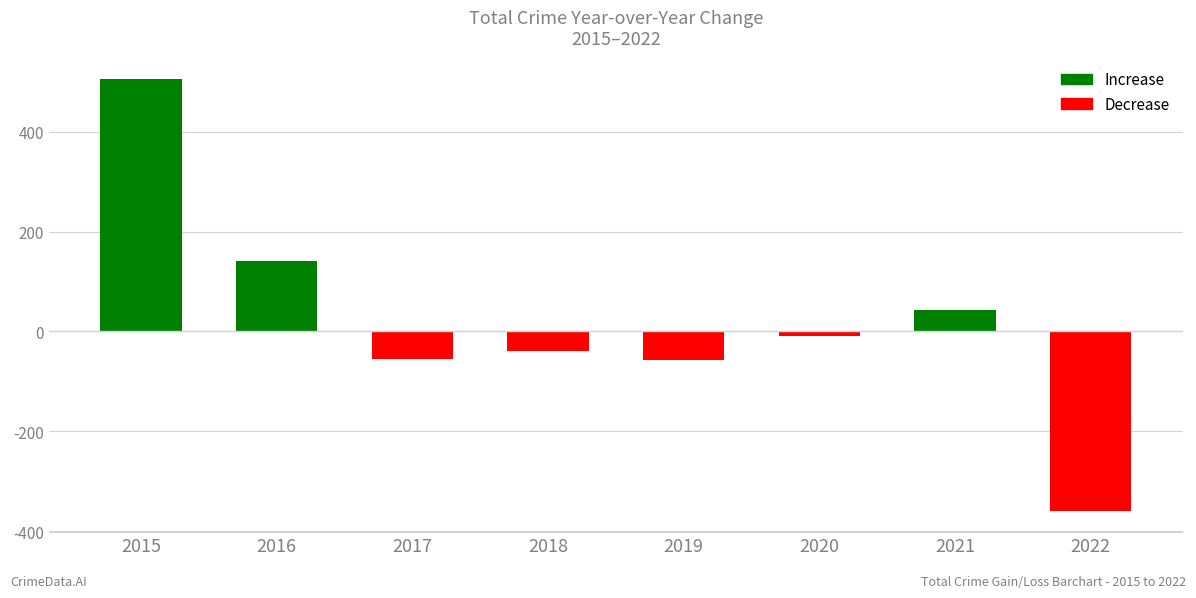

True or false: the data shows -57 at 2019.

True